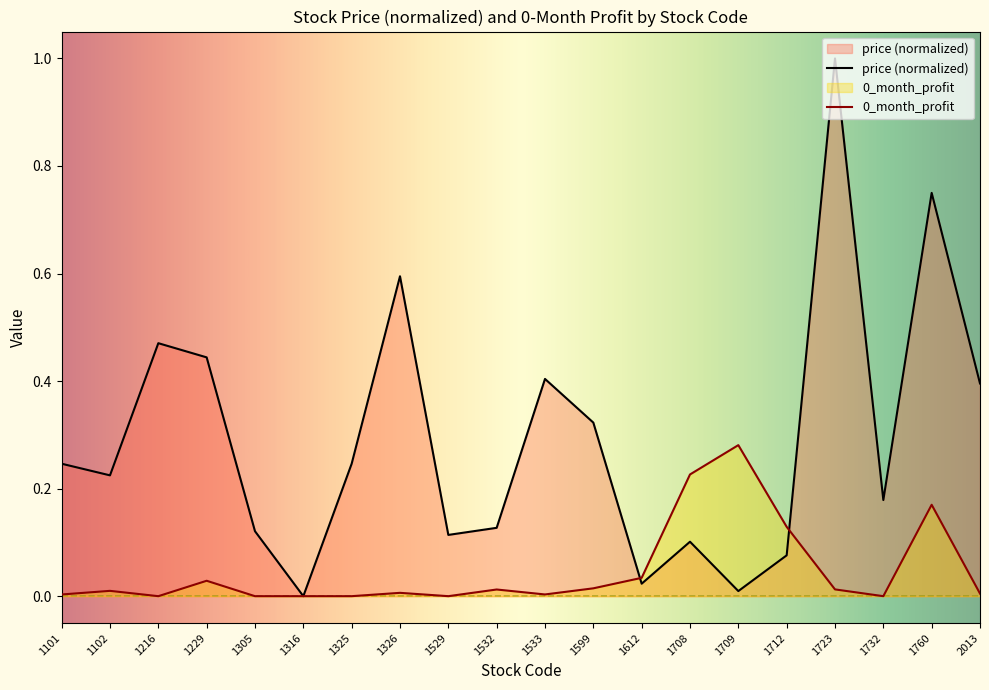

Rank the series by their maximum value, from highest to lowest.

price, 0_month_profit